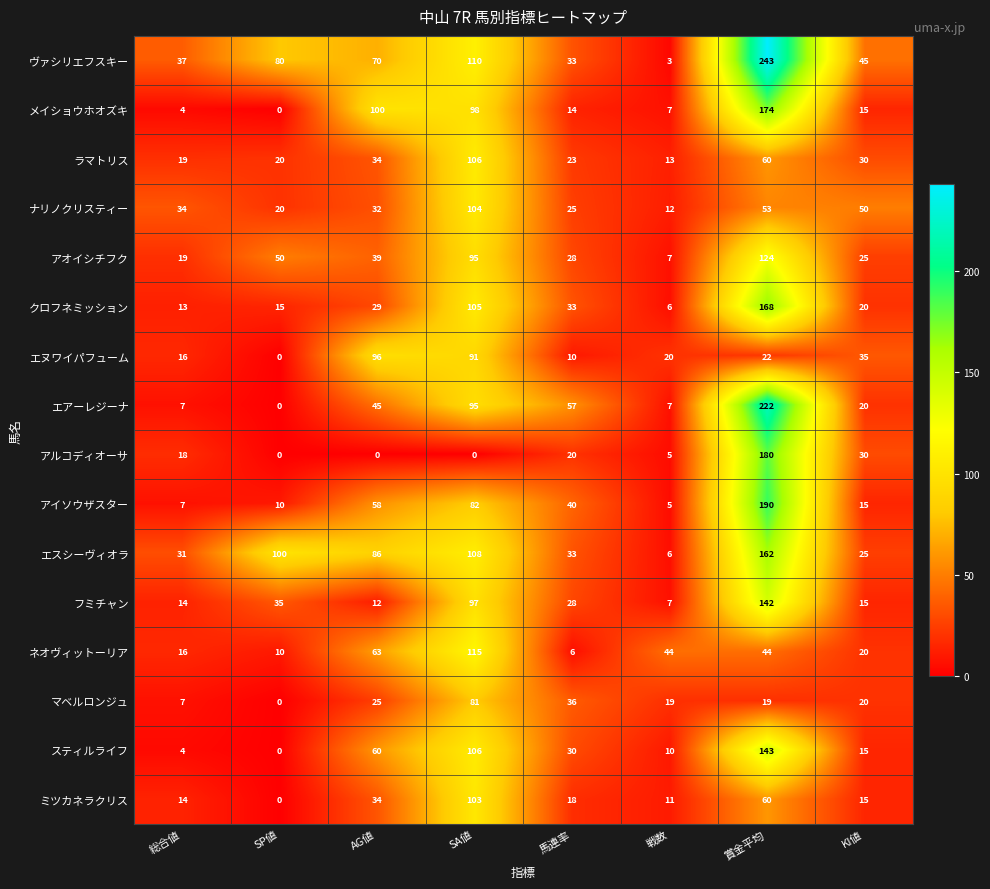

What value does the アイソウザスター series have at SA値?

82